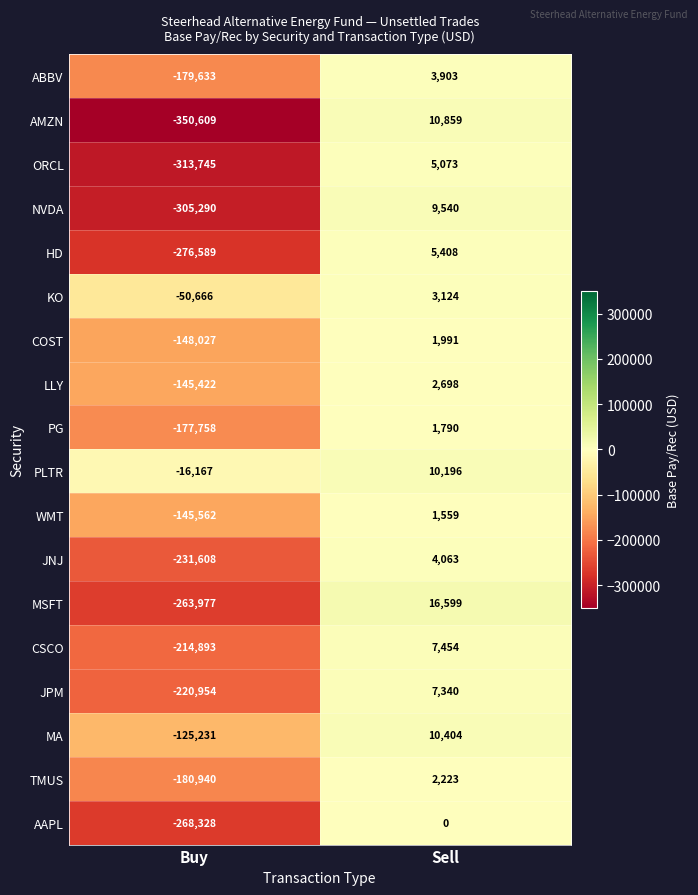

List the series in order of their peak value, highest first.

MSFT, AMZN, MA, PLTR, NVDA, CSCO, JPM, HD, ORCL, JNJ, ABBV, KO, LLY, TMUS, COST, PG, WMT, AAPL